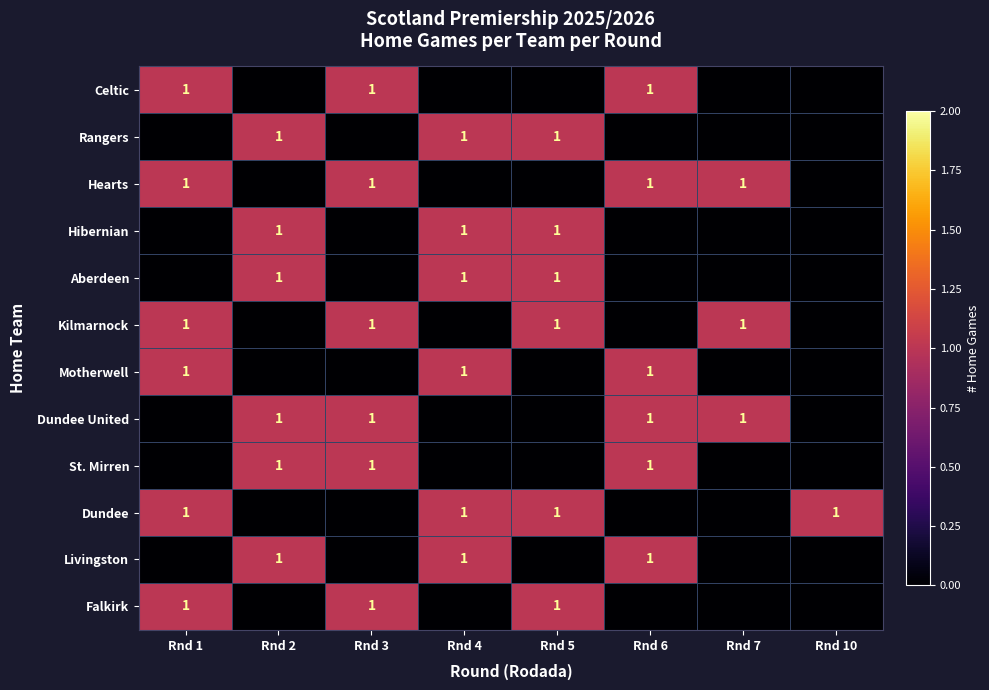

Is it true that St. Mirren equals 1 at Rnd 2?

True